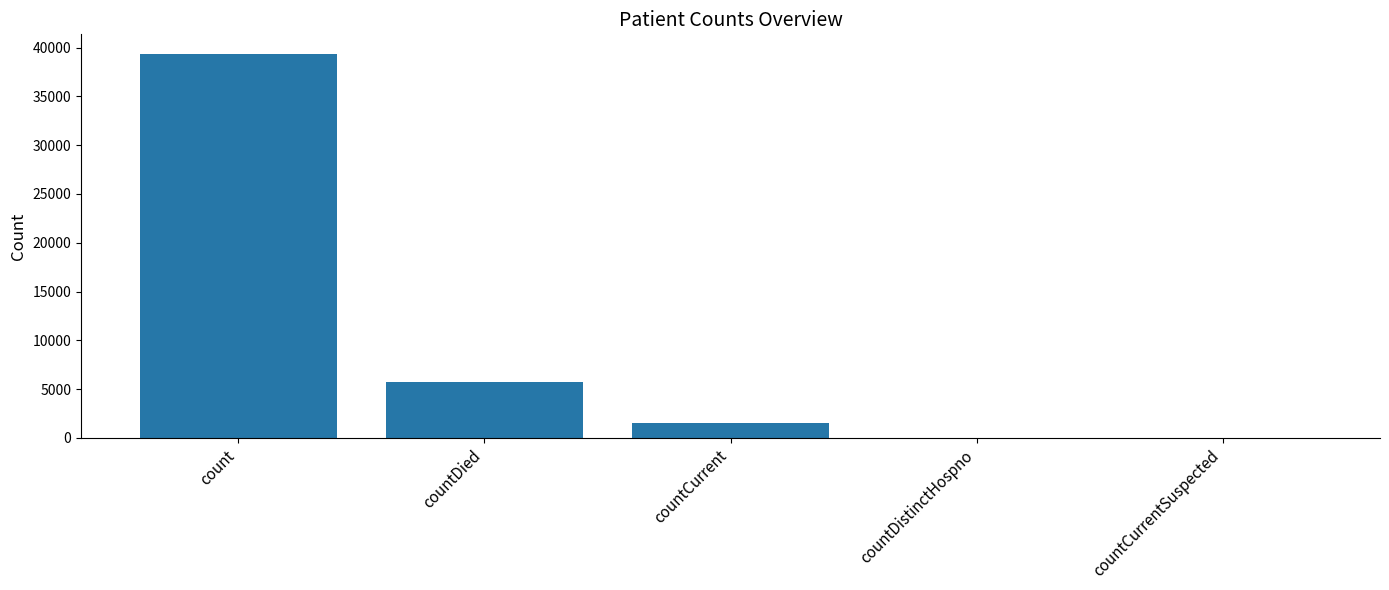

Which category has the highest value across all series?

count